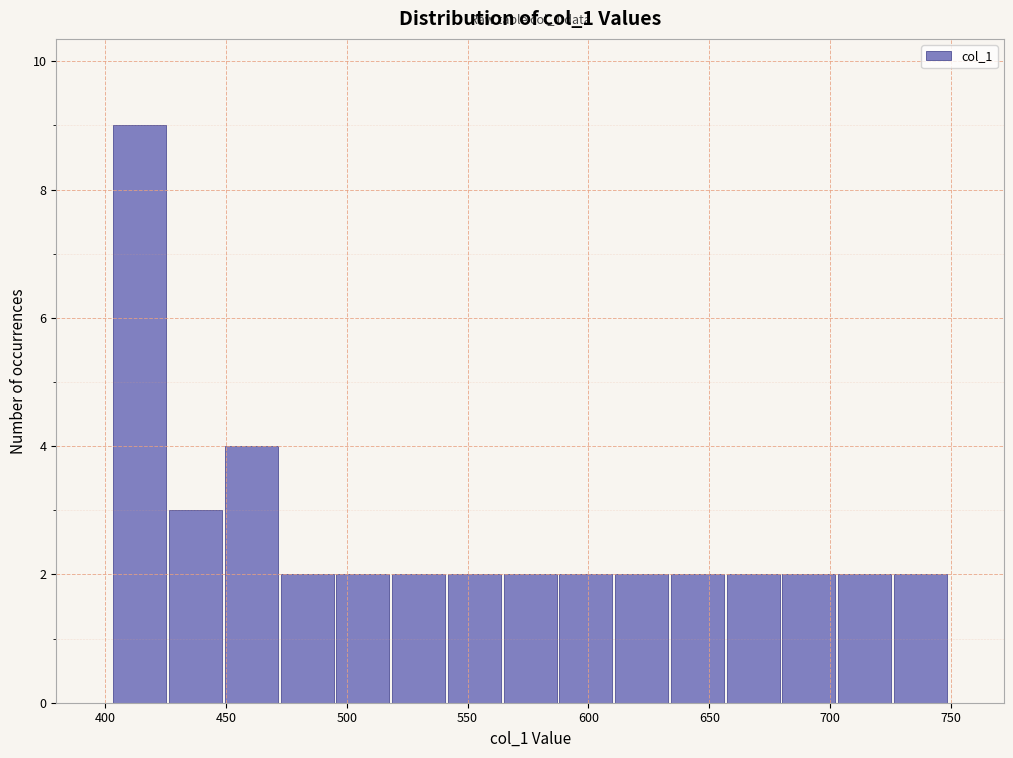

Which range on the x-axis has the tallest bar?

405 to 425